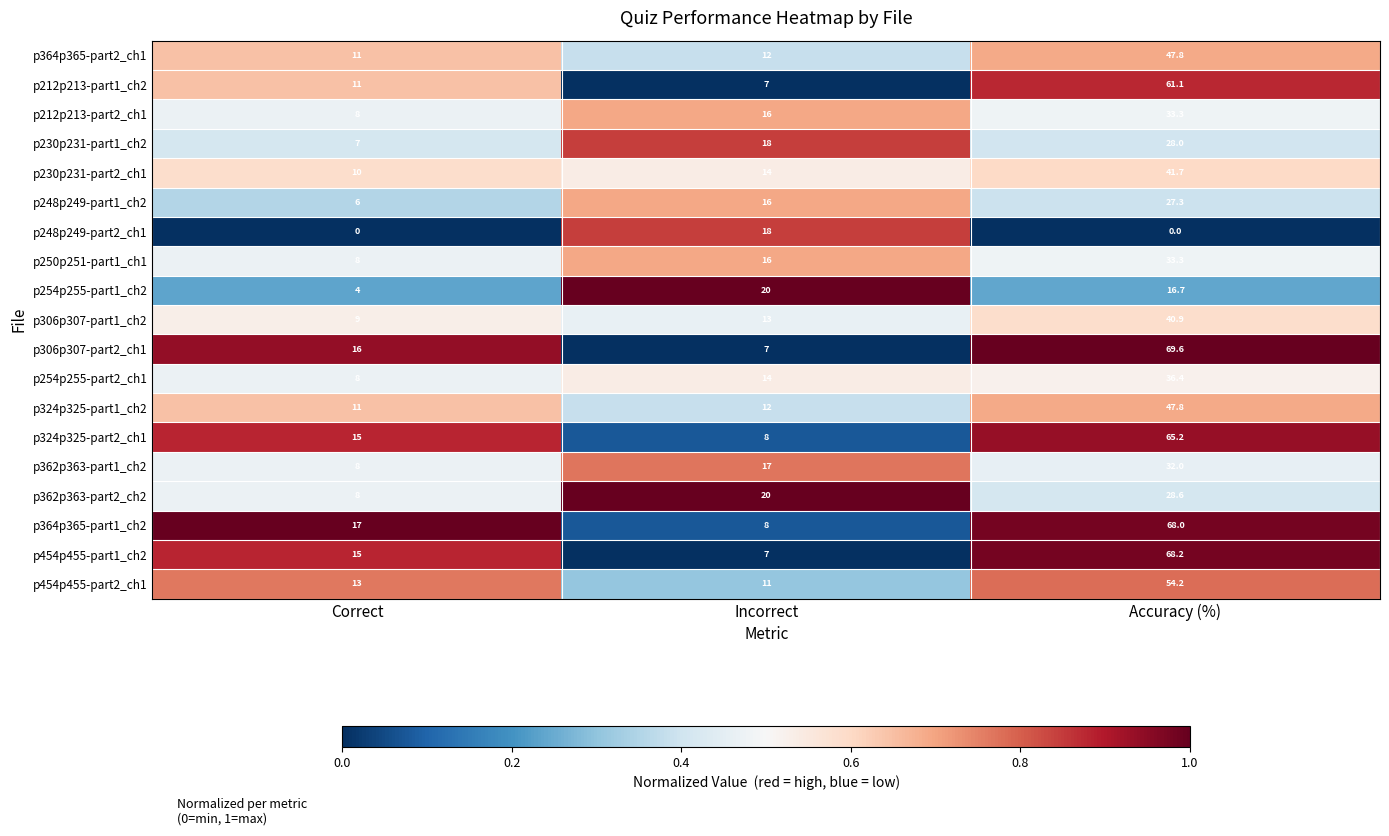

What is the spread (max minus min) of values at Incorrect?

13.0